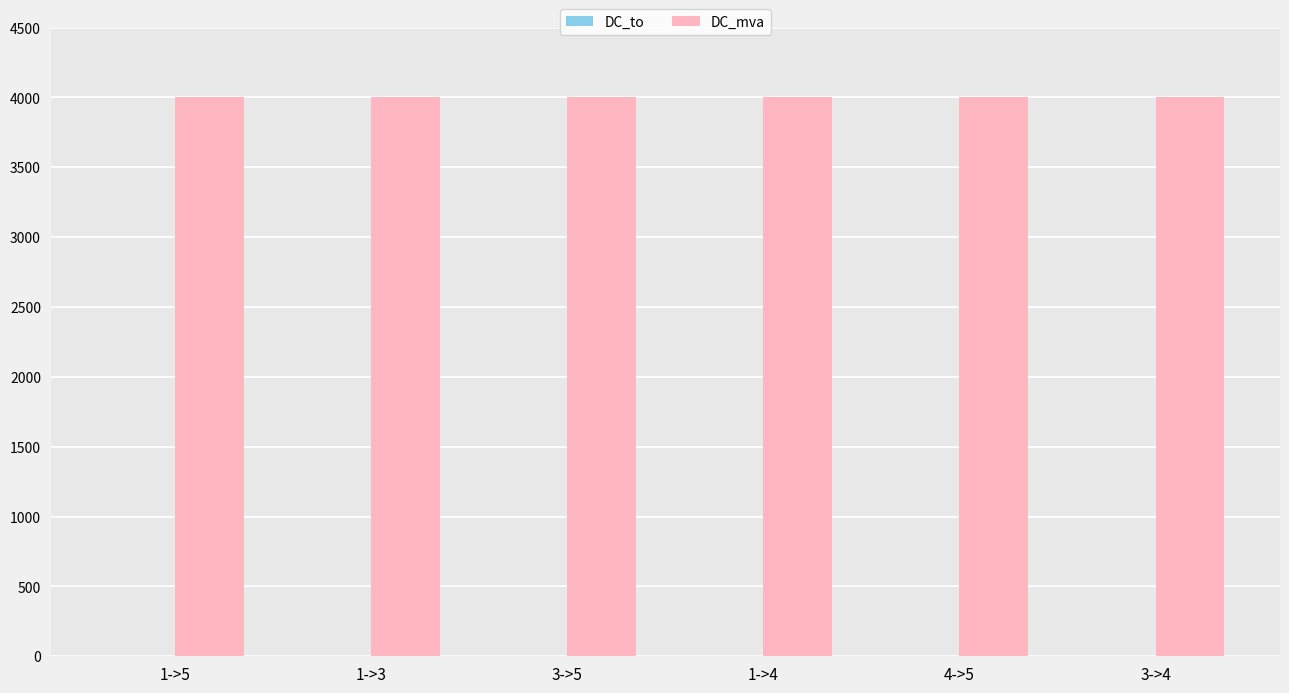

What is the maximum value shown in the chart?

4000